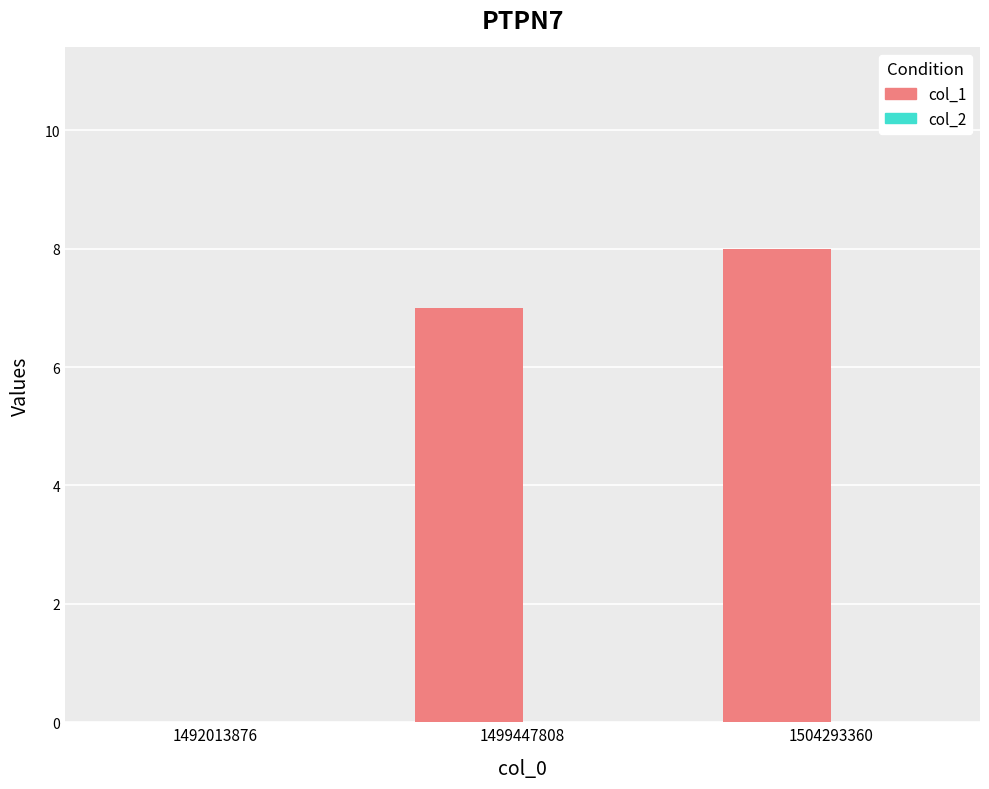

The value at 1492013876 is 3. True or false?

False